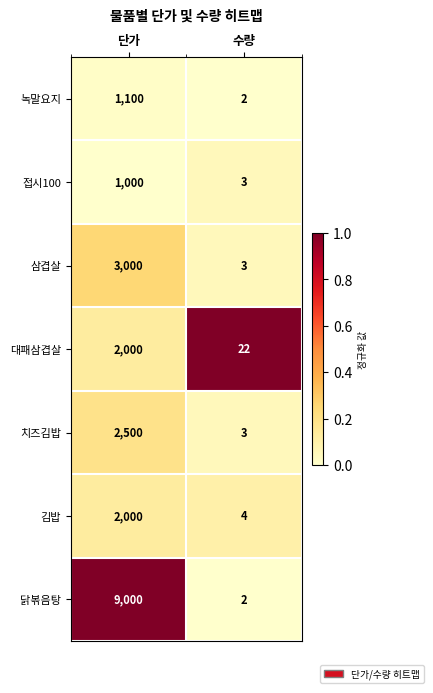

At which category is the sum across all series the highest?

단가